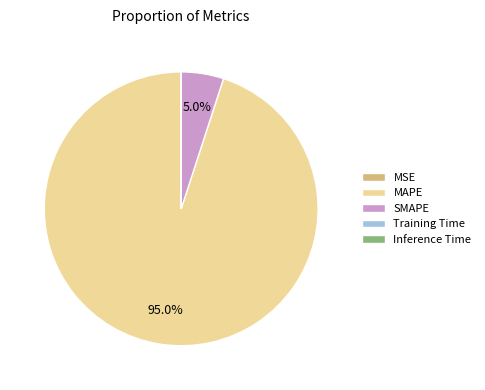

Does MAPE account for over 50% of the chart?

Yes